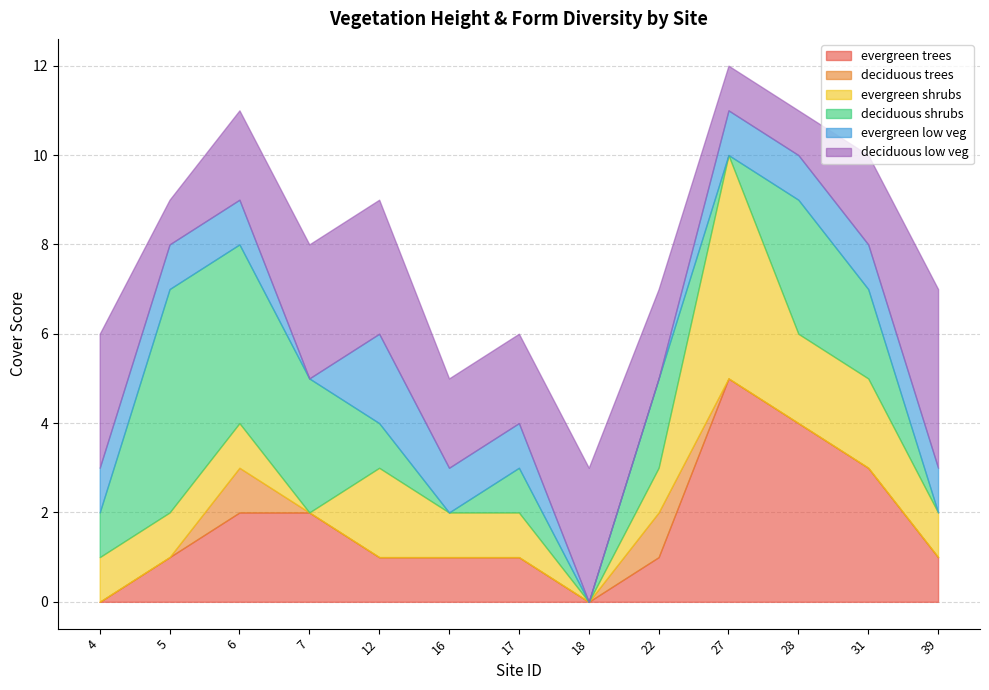

Is the value of evergreen low veg at 27 greater than the value of evergreen shrubs at 7?

Yes